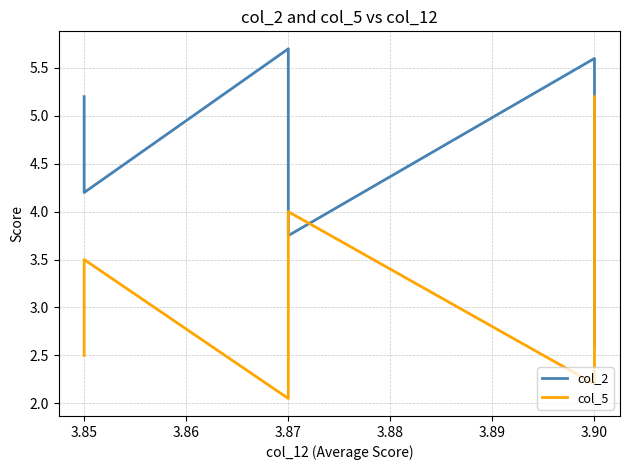

True or false: col_2 and col_5 cross at least once.

True